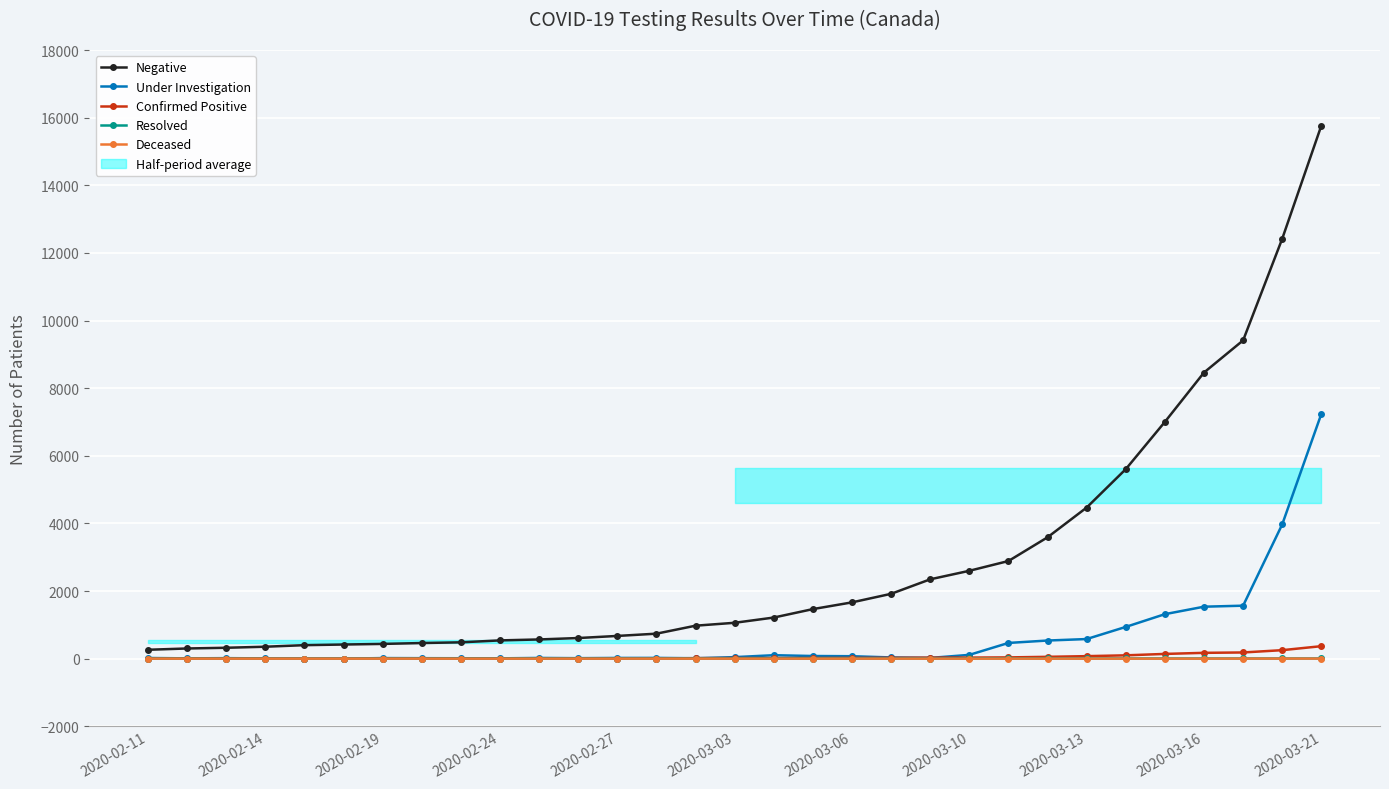

True or false: Under Investigation has a value of 536 at 23.

True